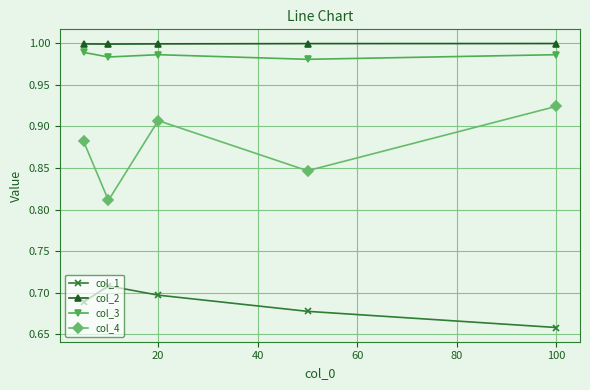

True or false: col_1 and col_4 intersect in this chart.

False